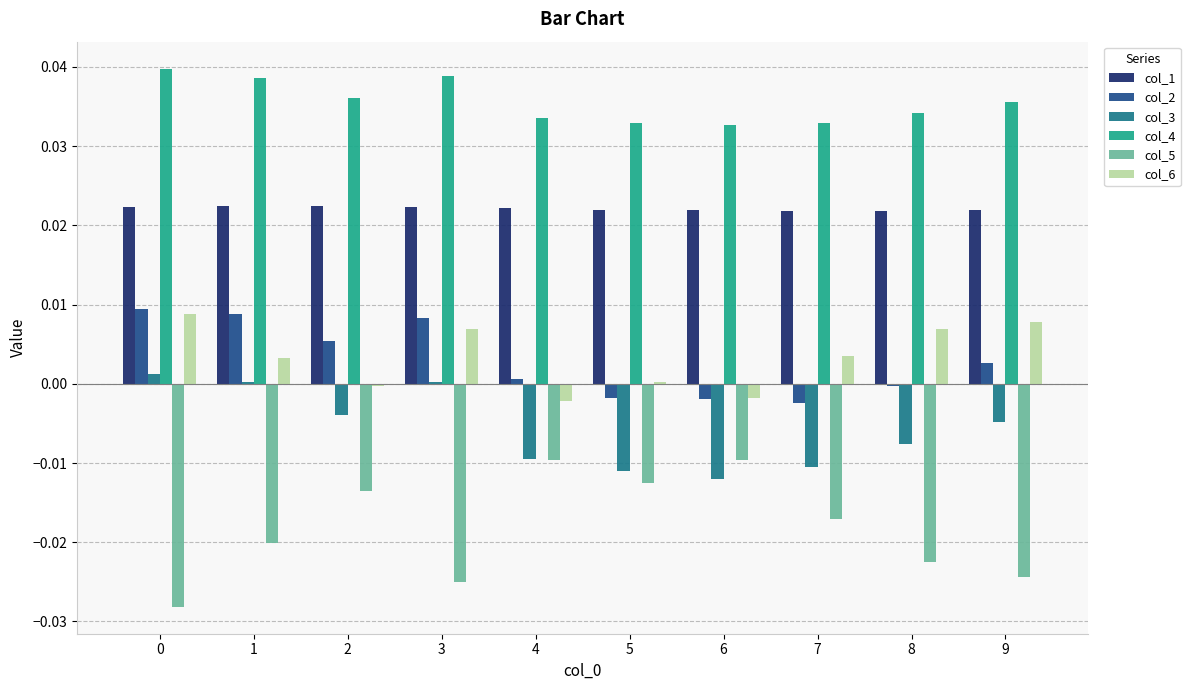

Which series has the largest total across all categories?

col_4